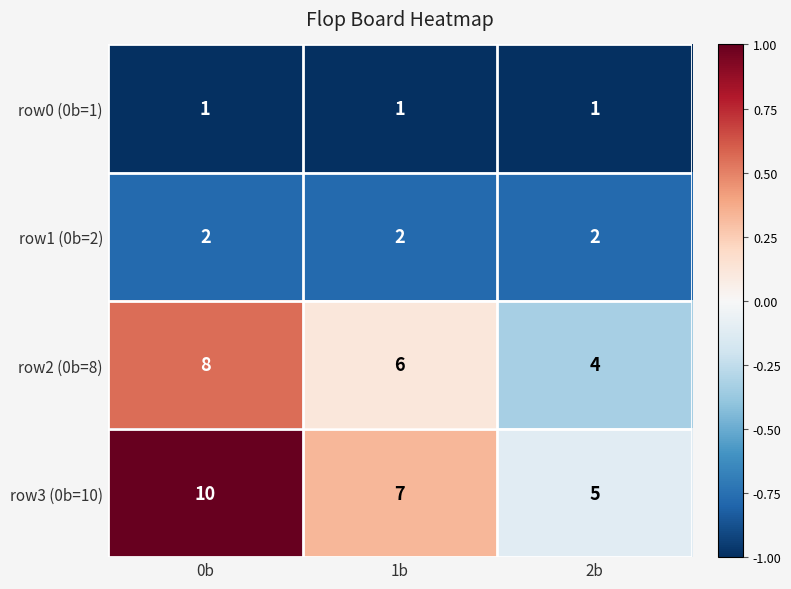

Rank the series by their average value, from highest to lowest.

row3 (0b=10), row2 (0b=8), row1 (0b=2), row0 (0b=1)